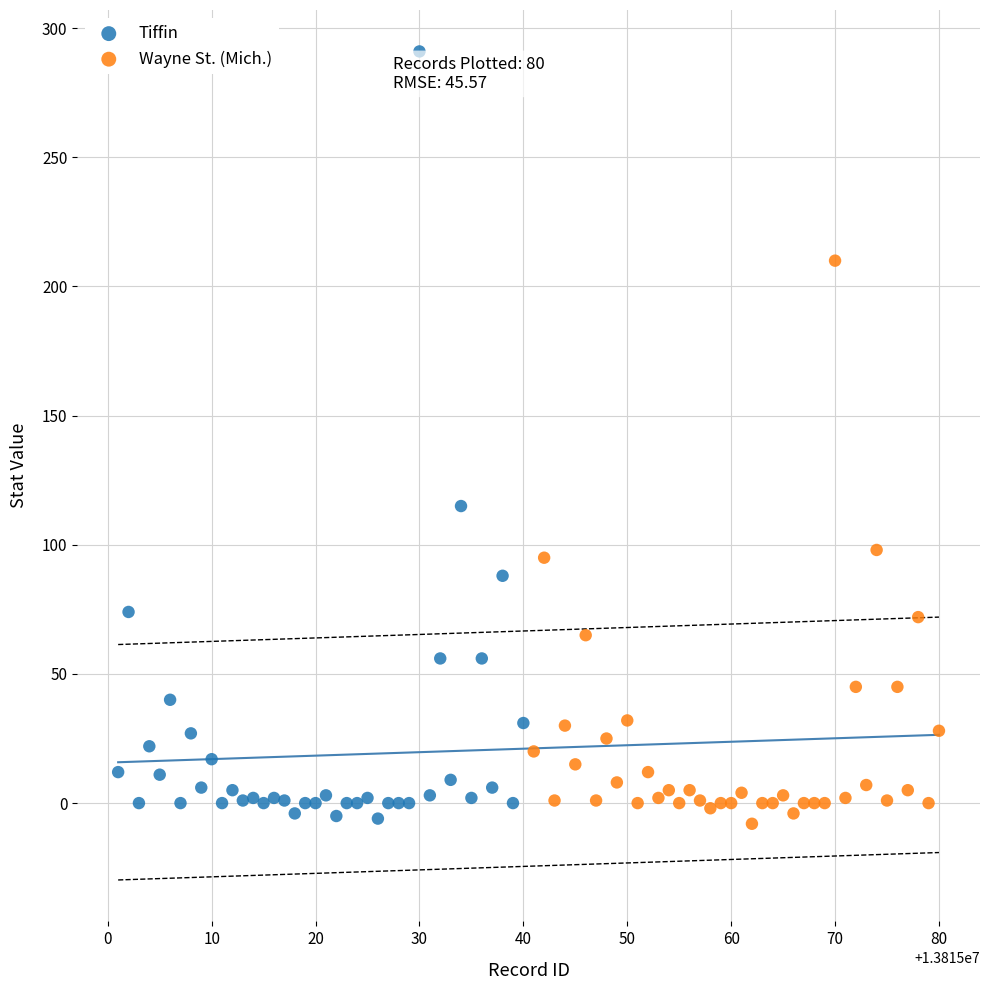

Which series has the widest spread of Y values?

Tiffin